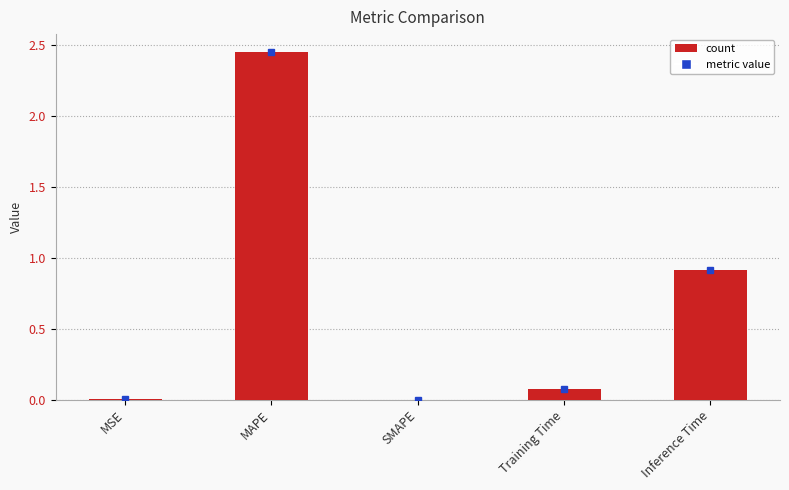

Is it true that the value at Inference Time is 0.3?

False